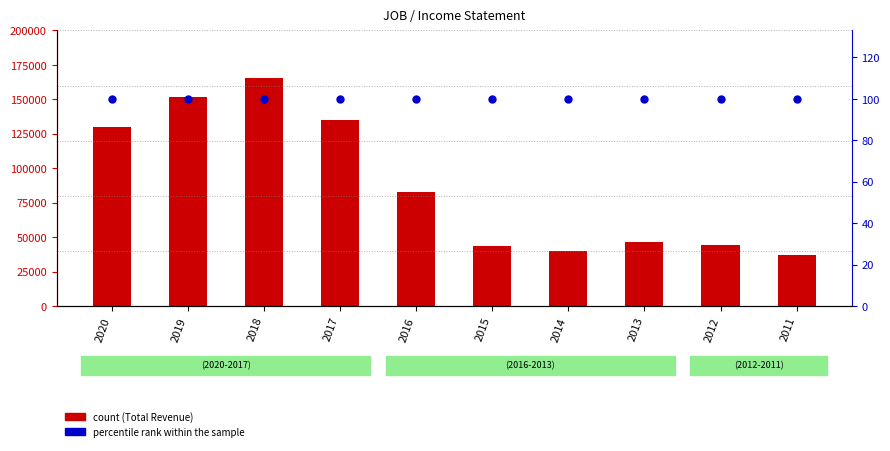

Which series has the widest spread of Y values?

Total Revenue